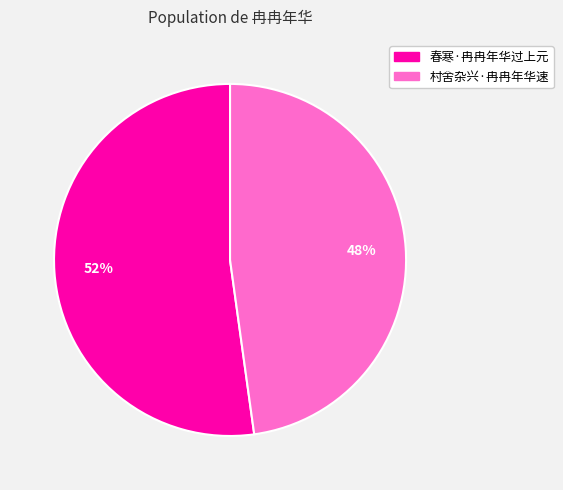

How many segments does this pie chart have?

2